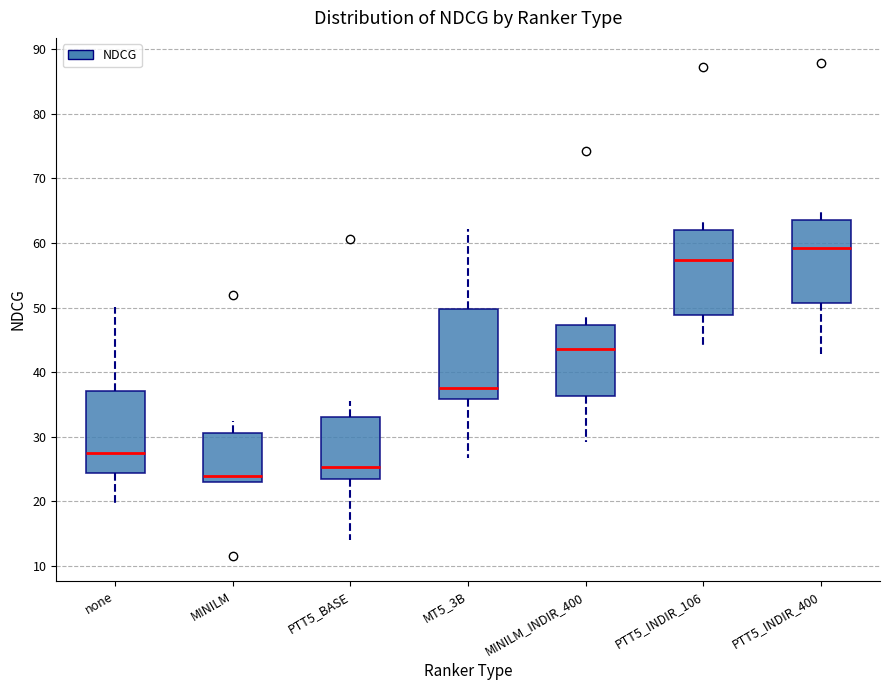

Where is the lower edge of the box for MINILM on the y-axis? The values are not printed on the chart, so give them approximately, as read against the axis.

23